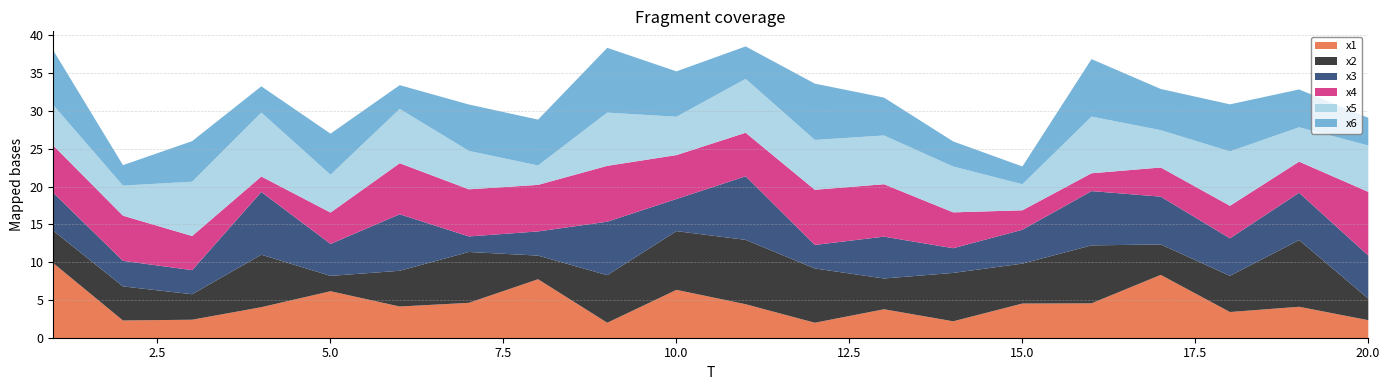

At which category does x4 reach its first local valley?

4